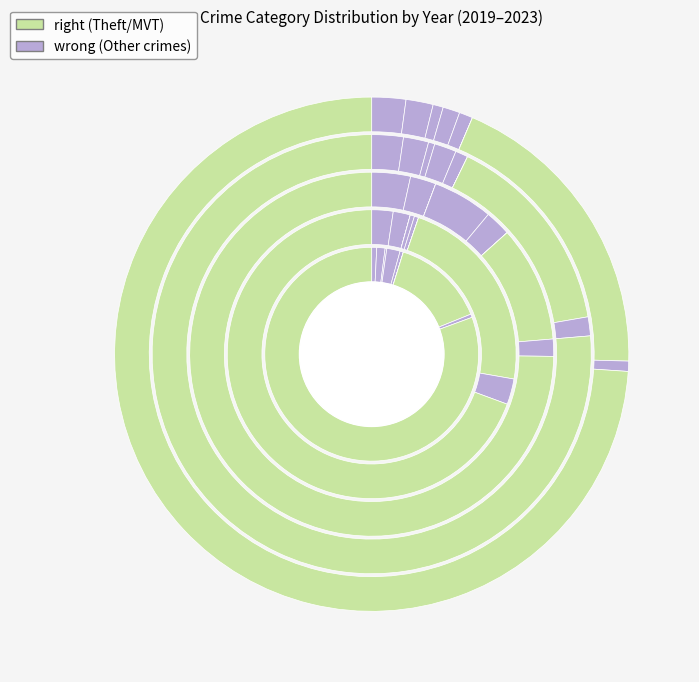

The Robbery slice represents 8% of the pie. True or false?

False